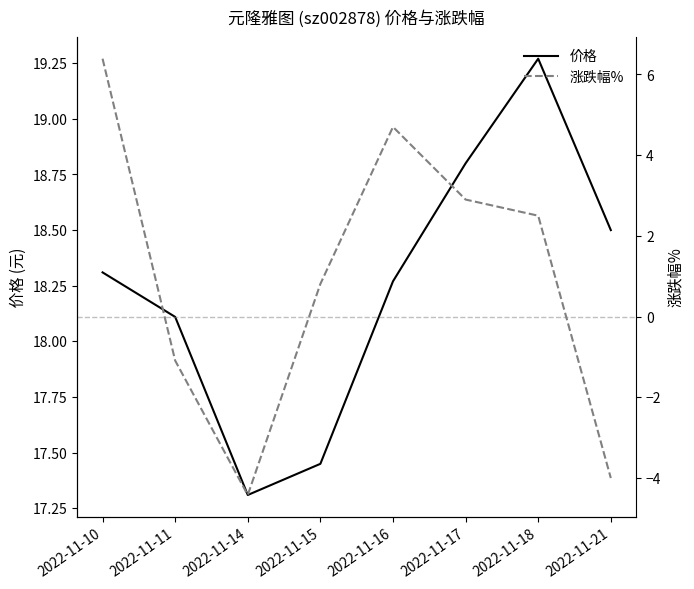

Which category has the highest value across all series?

2022-11-18